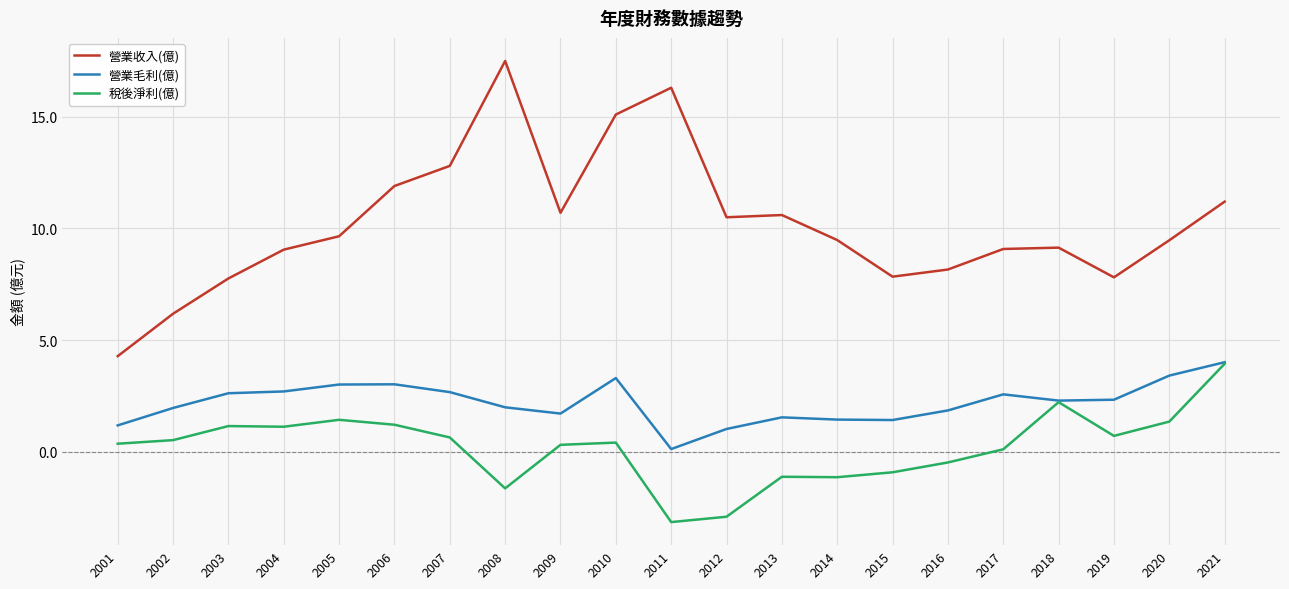

What is the approximate value of 營業毛利(億) at 2021?

4.0